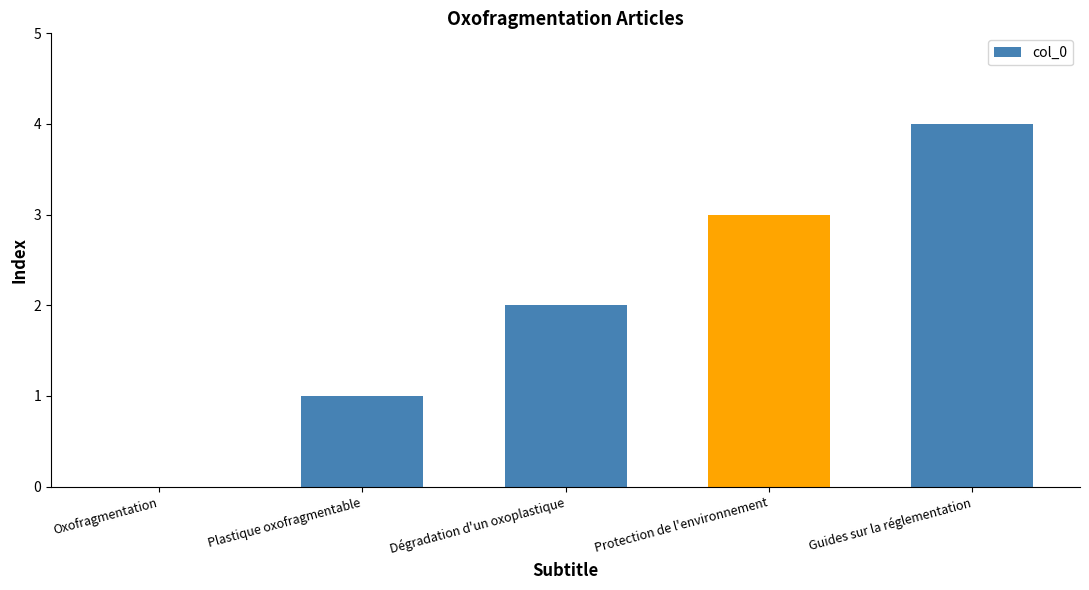

What is the approximate value at Protection de l'environnement?

3